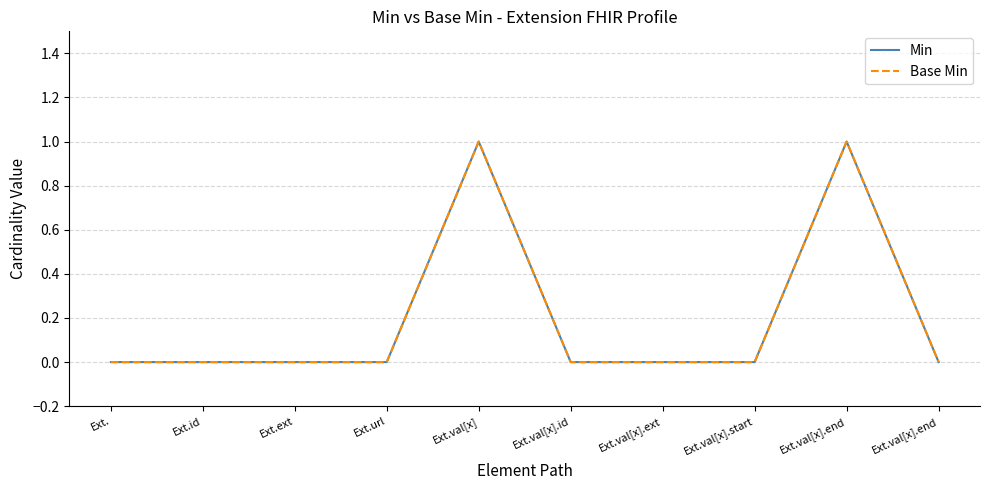

Where is the first local maximum for Base Min?

Ext.val[x]